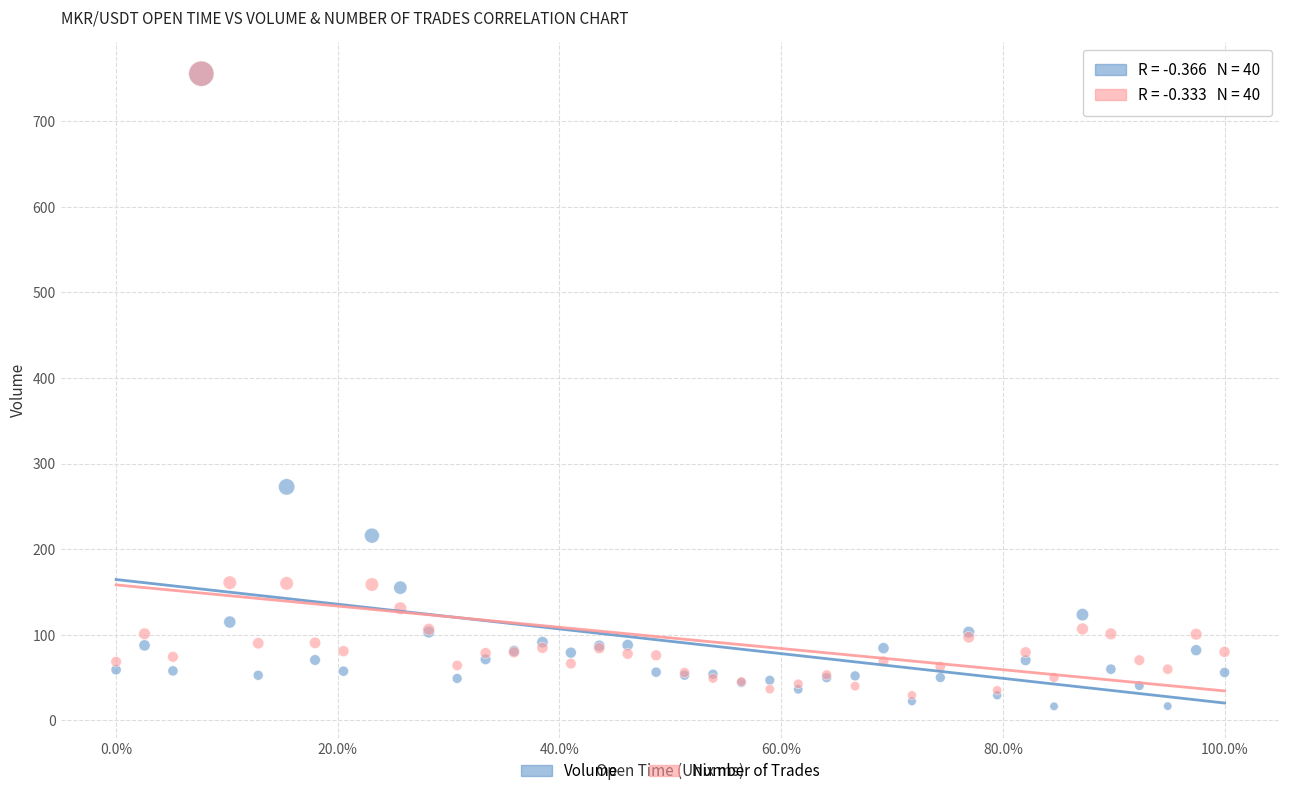

In the Volume series, what Y value is closest to 385?

272.8